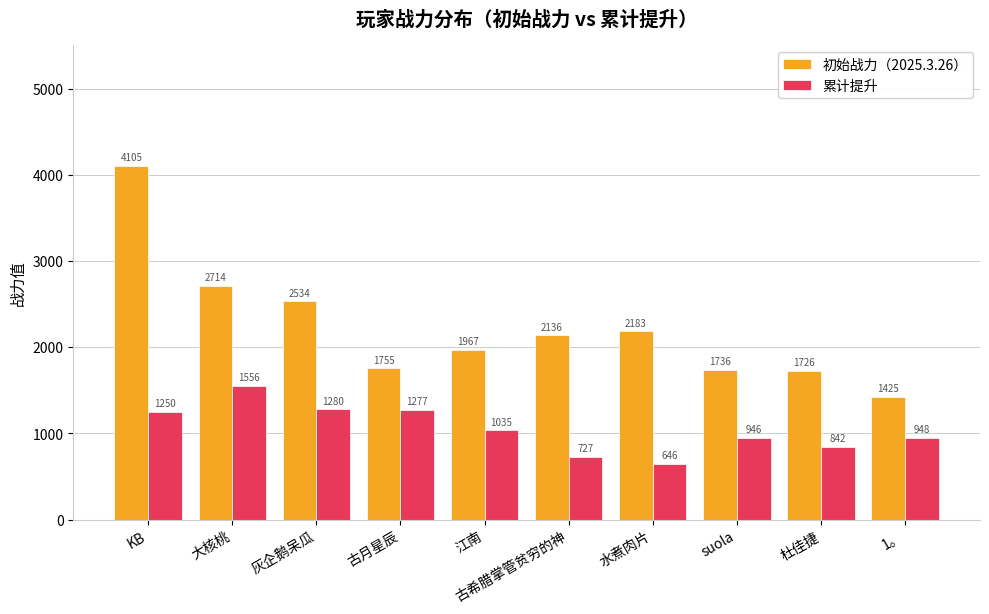

What position from the left is 古月星辰?

4